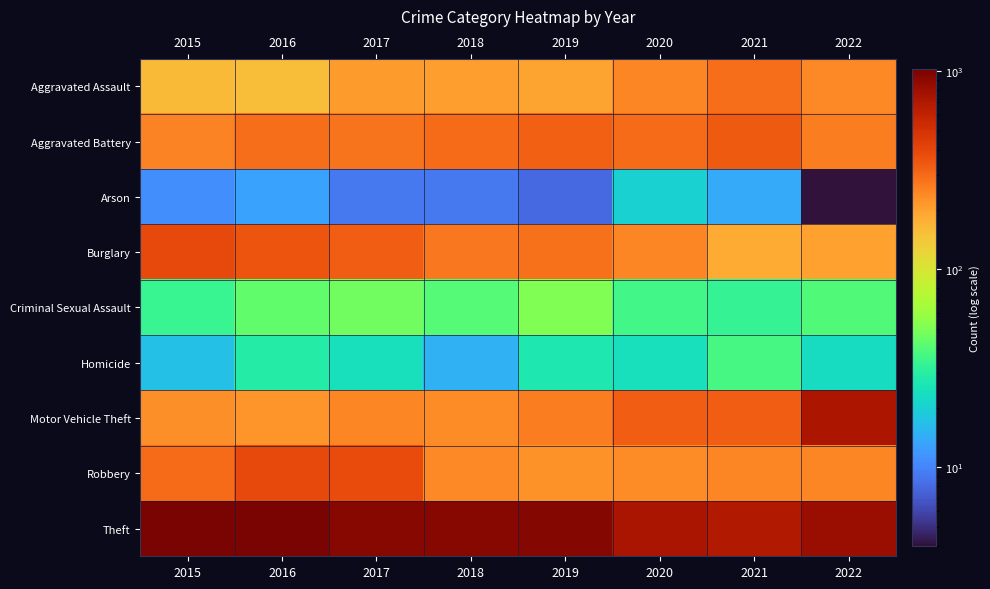

Reading right to left, extract all data points from this chart.

Aggravated Assault: 2022=239	2021=292	2020=242	2019=197	2018=206	2017=207	2016=154	2015=160
Aggravated Battery: 2022=261	2021=336	2020=294	2019=321	2018=297	2017=277	2016=288	2015=246
Arson: 2022=4	2021=14	2020=20	2019=8	2018=9	2017=9	2016=13	2015=11
Burglary: 2022=202	2021=185	2020=245	2019=281	2018=273	2017=327	2016=352	2015=393
Criminal Sexual Assault: 2022=39	2021=33	2020=36	2019=51	2018=40	2017=47	2016=43	2015=34
Homicide: 2022=23	2021=37	2020=24	2019=27	2018=15	2017=24	2016=29	2015=17
Motor Vehicle Theft: 2022=722	2021=329	2020=328	2019=260	2018=232	2017=243	2016=218	2015=228
Robbery: 2022=245	2021=244	2020=233	2019=224	2018=237	2017=381	2016=394	2015=297
Theft: 2022=812	2021=691	2020=736	2019=959	2018=941	2017=941	2016=1009	2015=1027